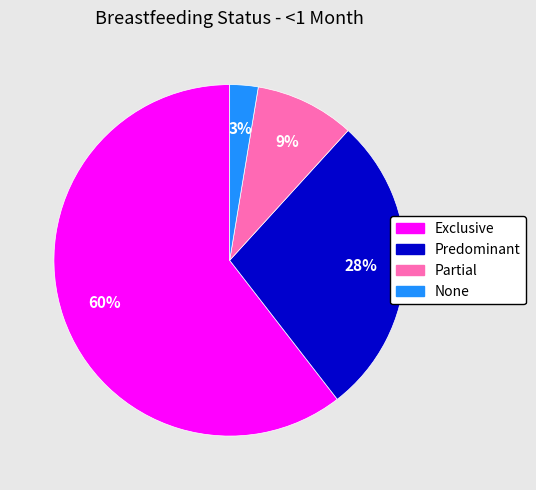

To the nearest percent, what is the average slice percentage?

25%